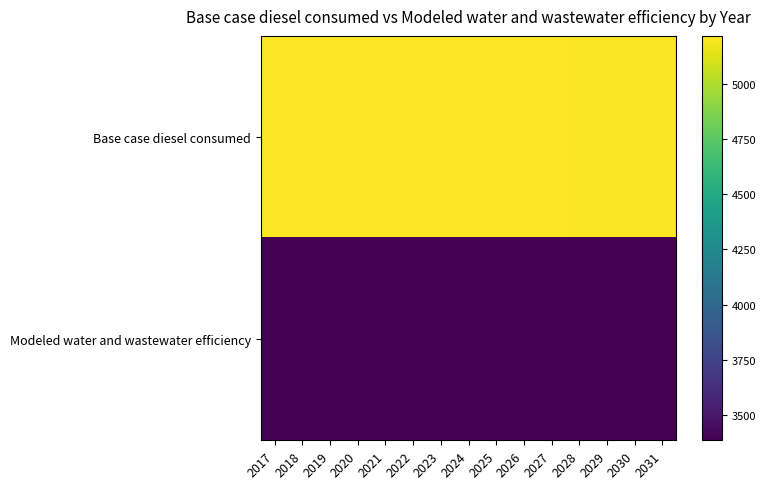

Reading left to right, transcribe all the data shown in this chart.

Base case diesel consumed: 2017=5217.1	2018=5216.1	2019=5215.3	2020=5214.4	2021=5213.7	2022=5213.0	2023=5212.4	2024=5211.8	2025=5211.3	2026=5210.7	2027=5210.2	2028=5209.7	2029=5209.5	2030=5209.5	2031=5209.2
Modeled water and wastewater efficiency: 2017=3391.1	2018=3390.5	2019=3389.9	2020=3389.4	2021=3388.9	2022=3388.5	2023=3388.1	2024=3387.7	2025=3387.3	2026=3387.0	2027=3386.6	2028=3386.3	2029=3386.2	2030=3386.1	2031=3386.0